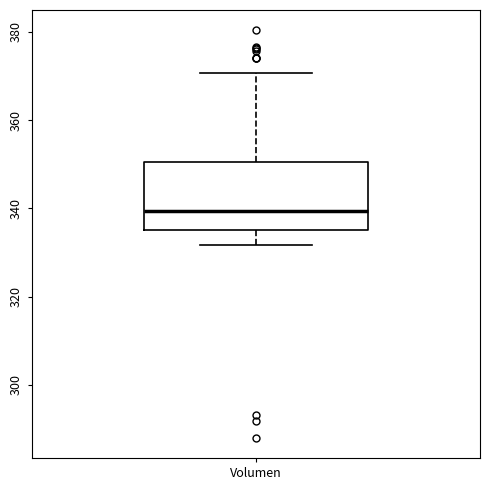

Where does the upper whisker of the box for Volumen end on the y-axis? The values are not printed on the chart, so give them approximately, as read against the axis.

370